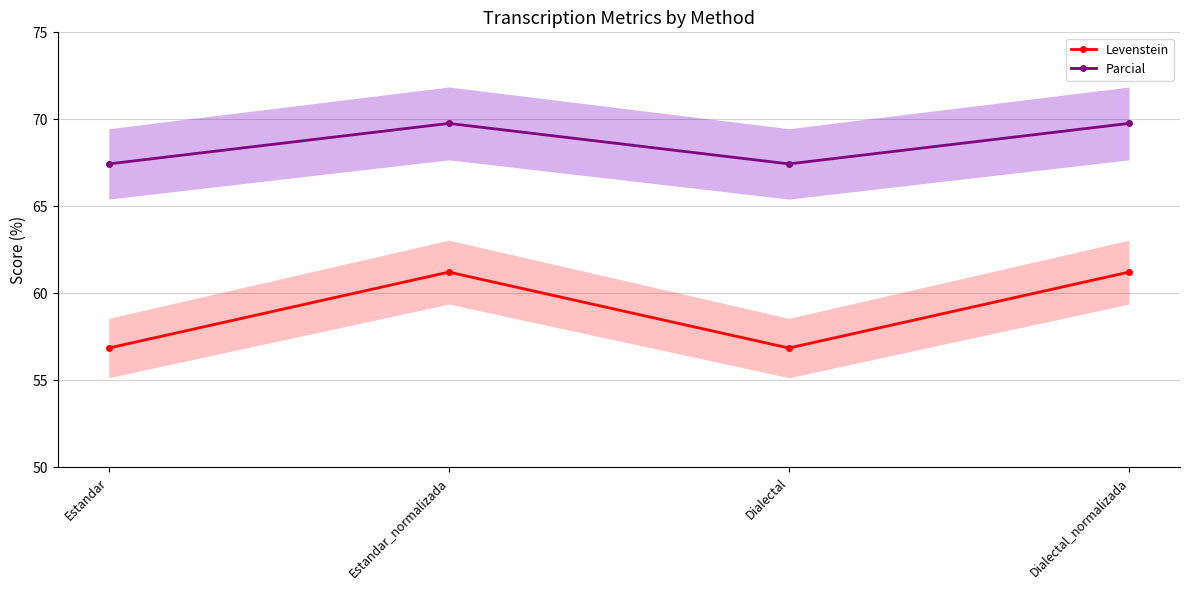

How many data points does each series have?

4